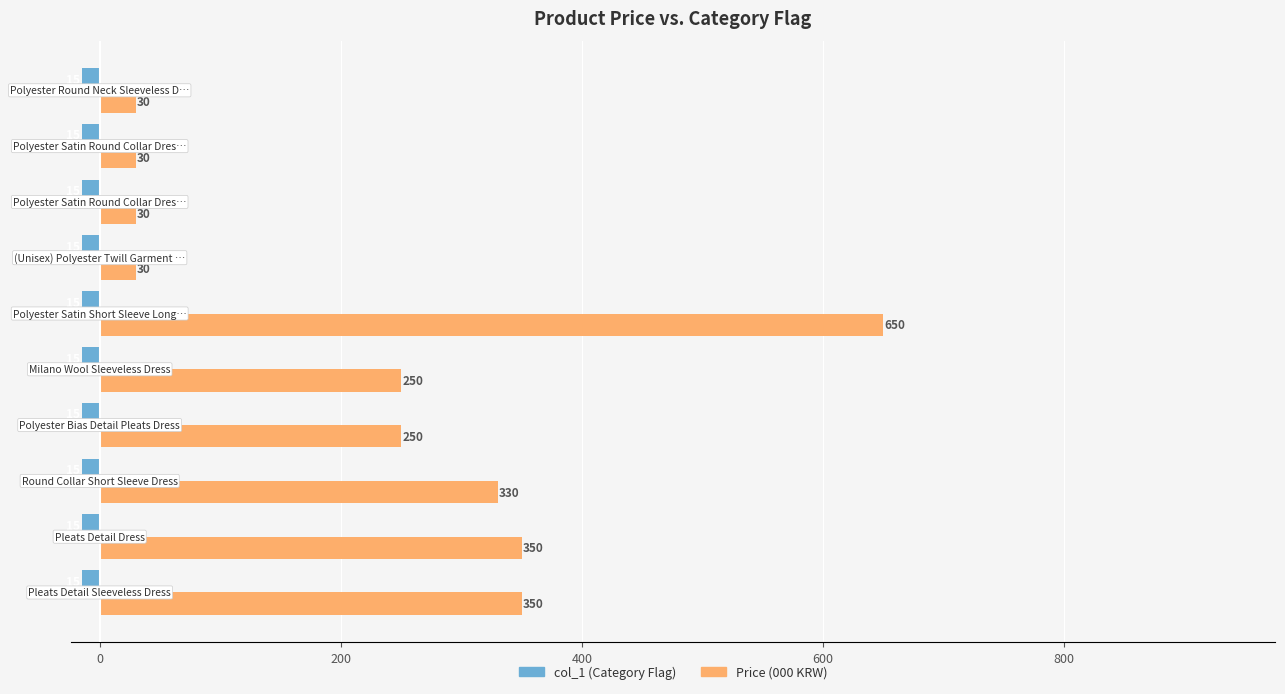

What is the greatest value displayed?

650